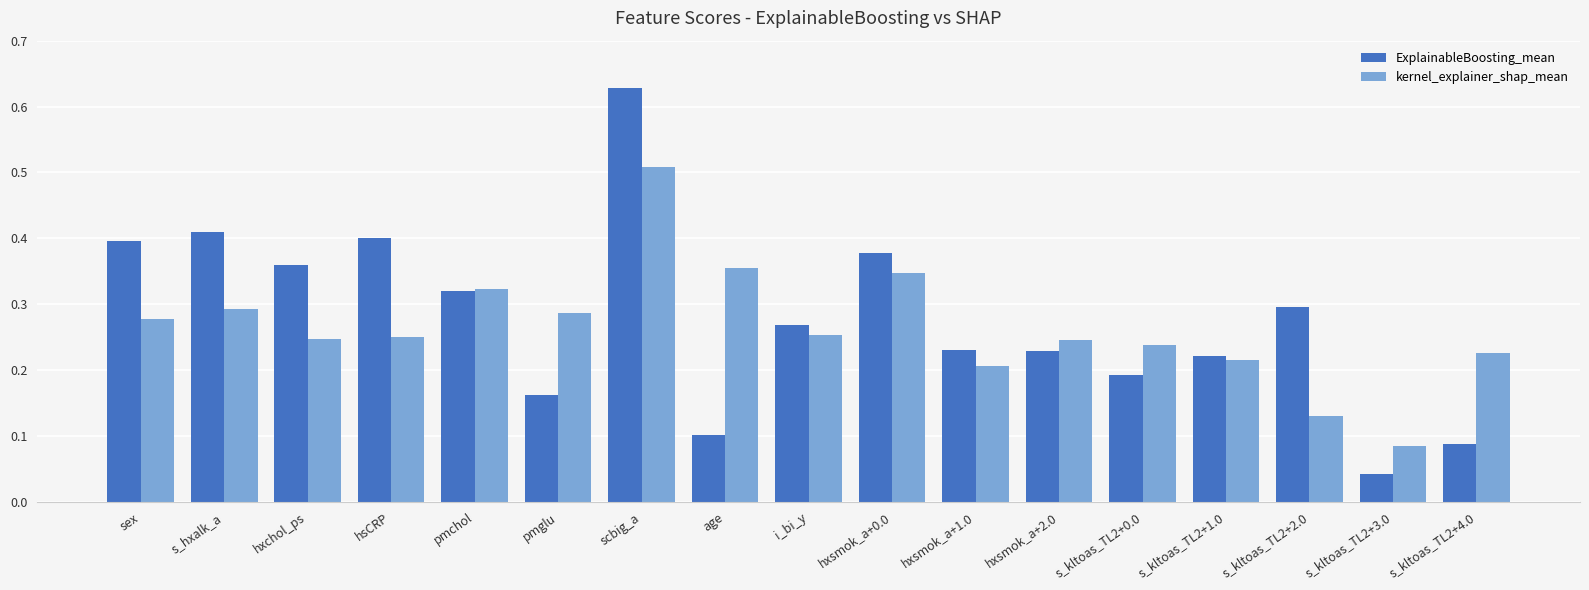

What is the label of the 10th bar from the right?

age